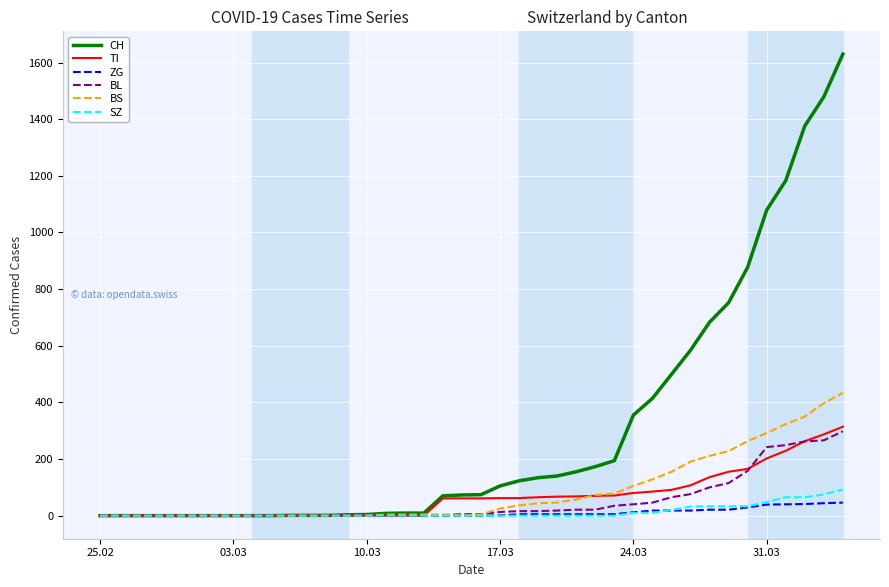

What is the maximum value for ZG?

46